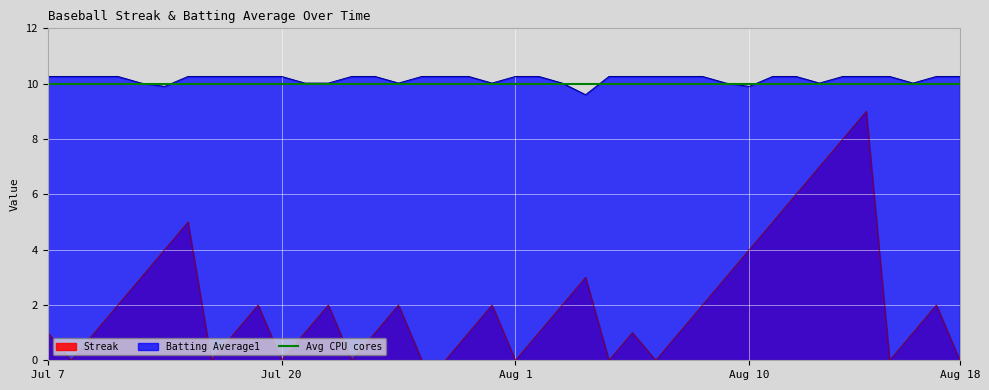

True or false: Batting Average1 and Streak intersect in this chart.

False